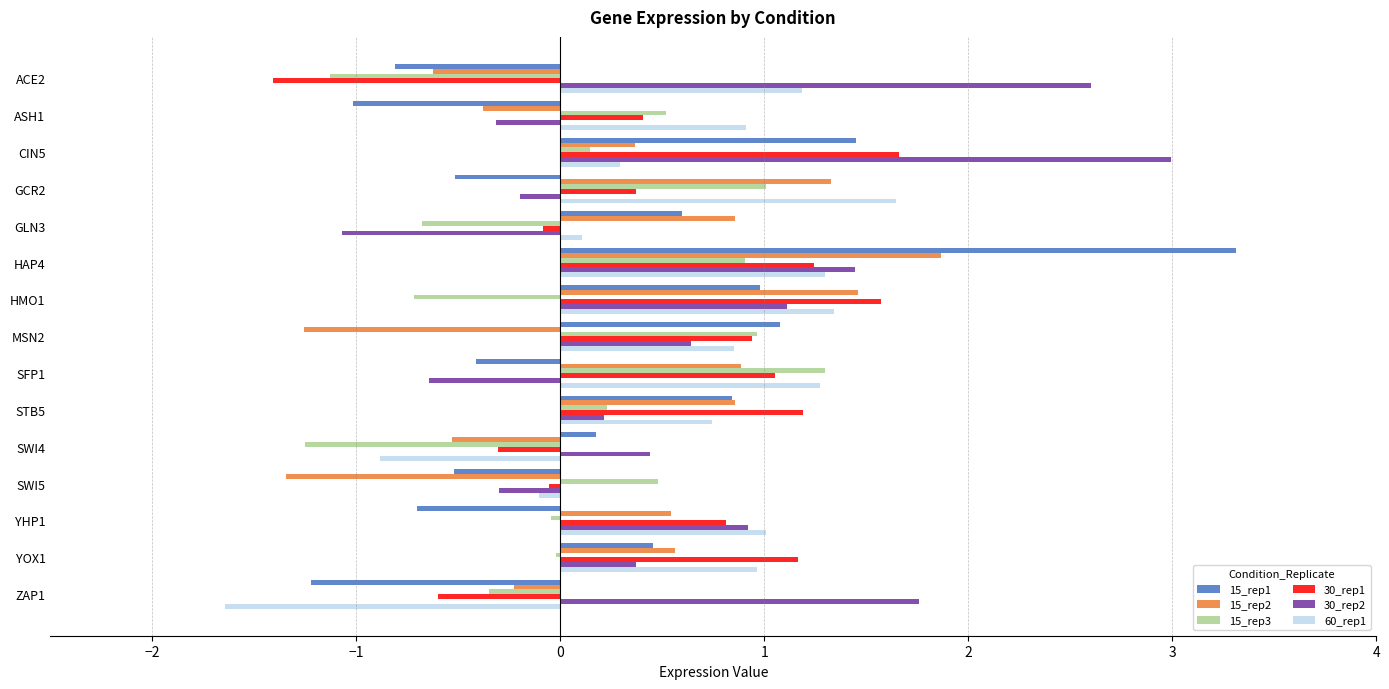

At which category is the sum across all series the highest?

HAP4